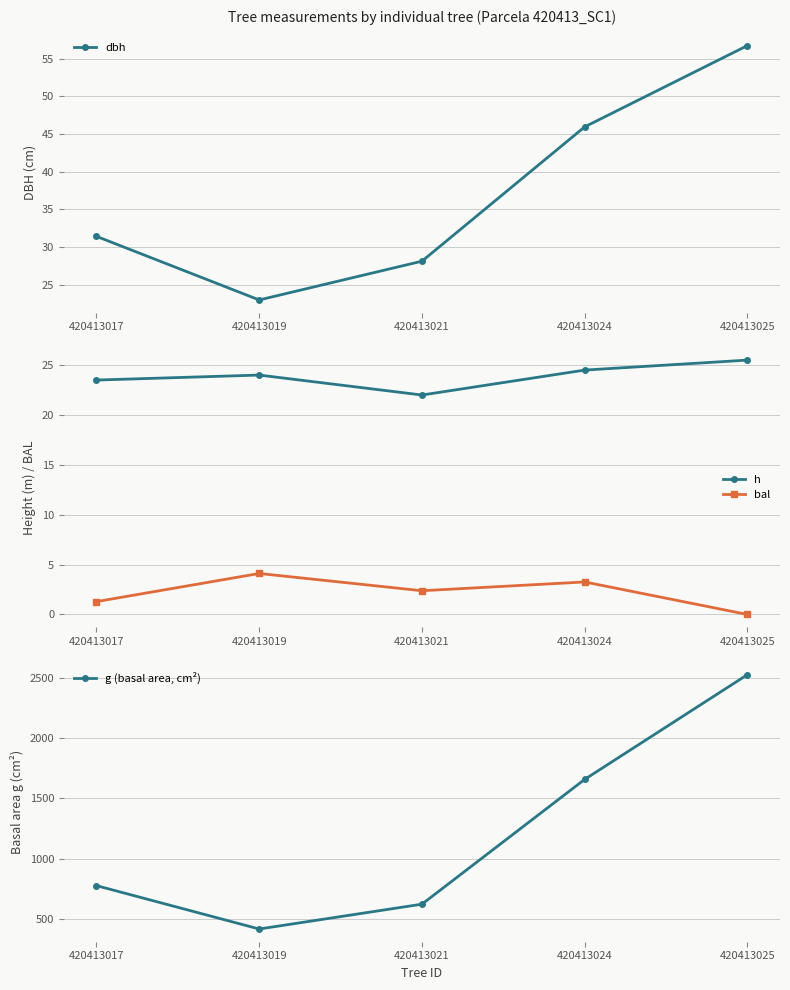

Between 420413017 and 420413019, which series saw the biggest shift?

g (basal area, cm²)